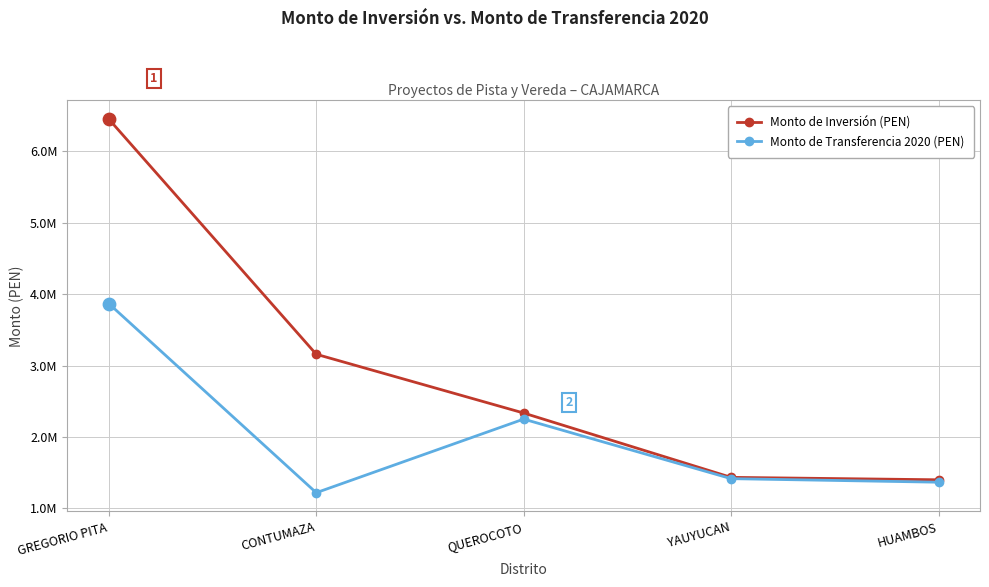

Which series has the largest total across all categories?

Monto de Inversión (PEN)